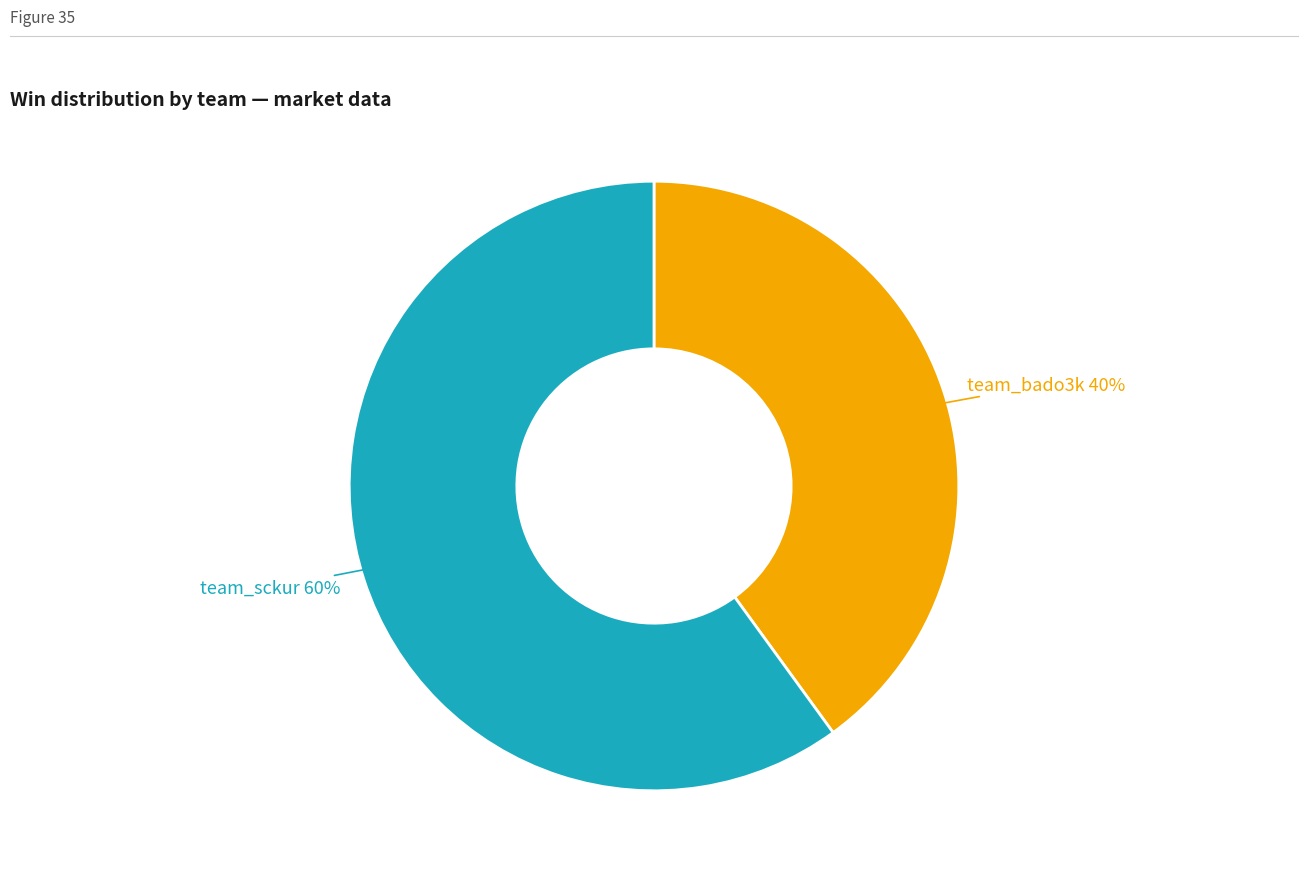

To the nearest percent, what is the average slice percentage?

50%